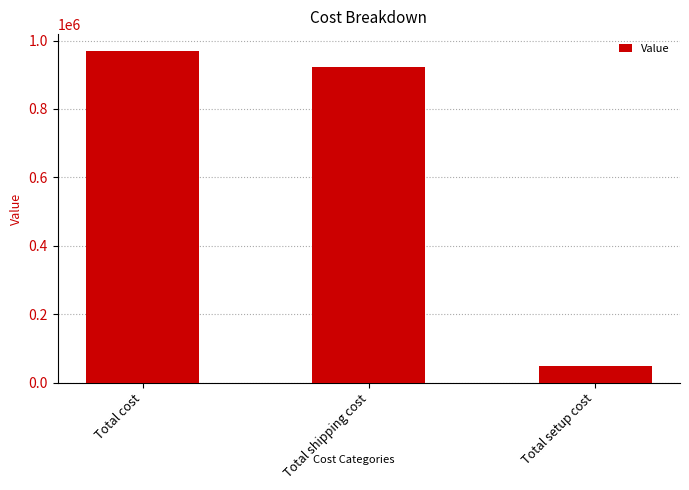

The value at Total shipping cost is 1398713.1. True or false?

False